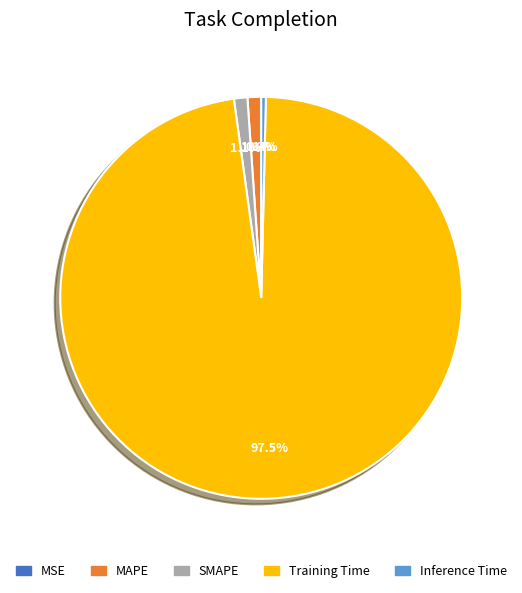

To the nearest percent, what is the average slice percentage?

20%